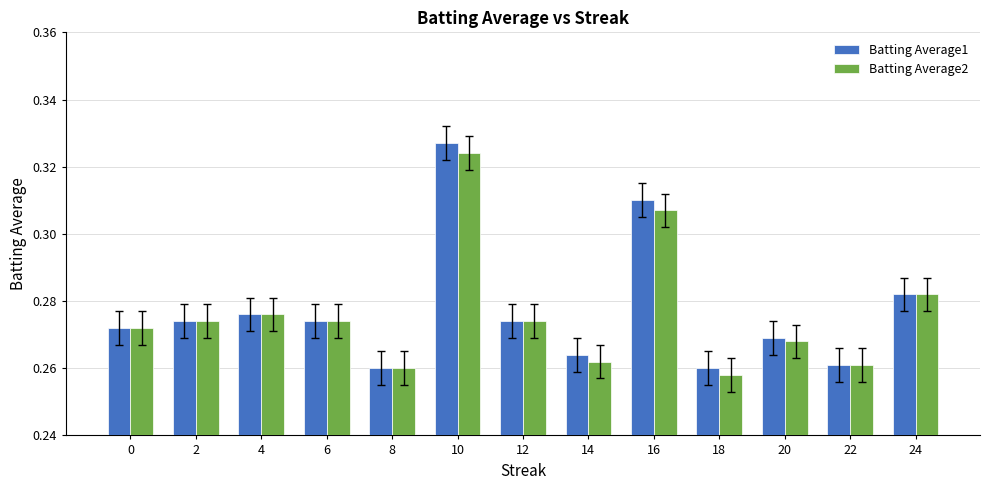

What is the total value across all series at 6?

0.5